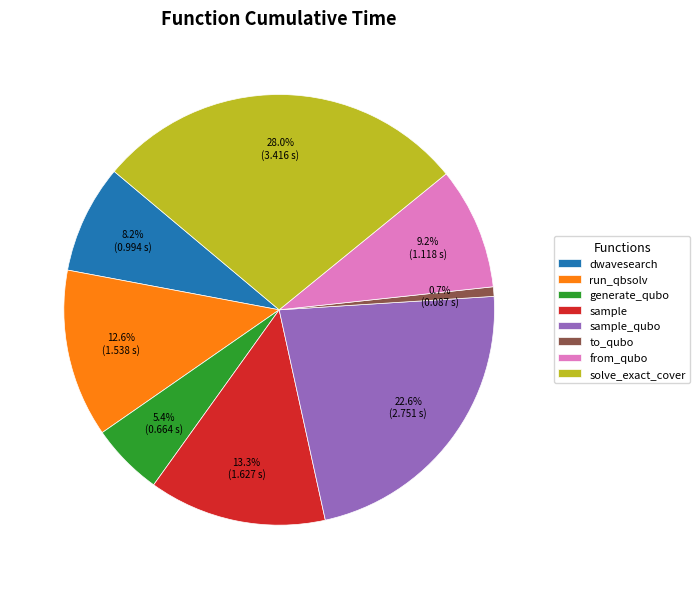

Which category has the smallest portion of the pie?

to_qubo